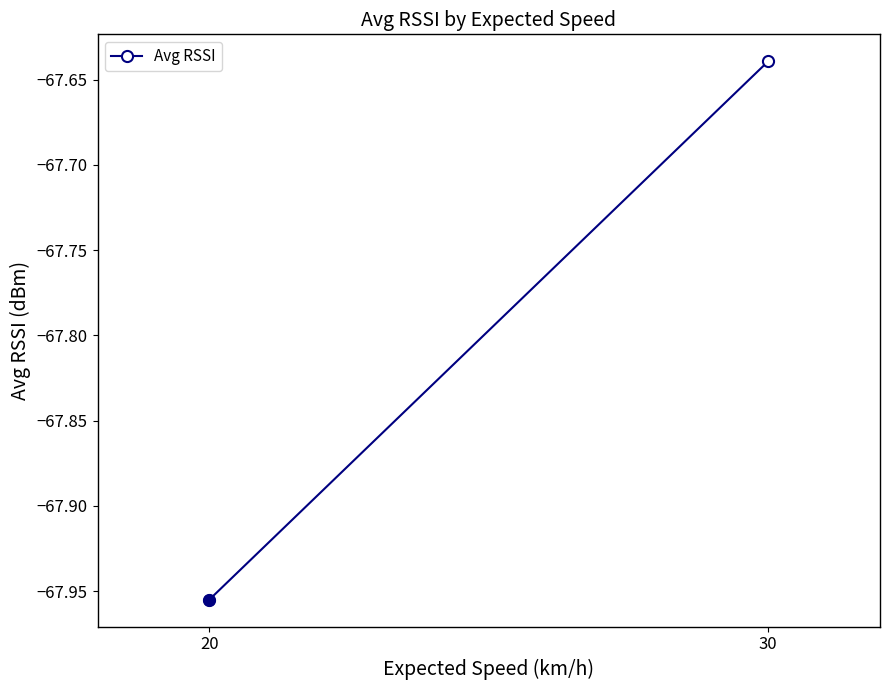

What is the maximum value shown in the chart?

-67.6